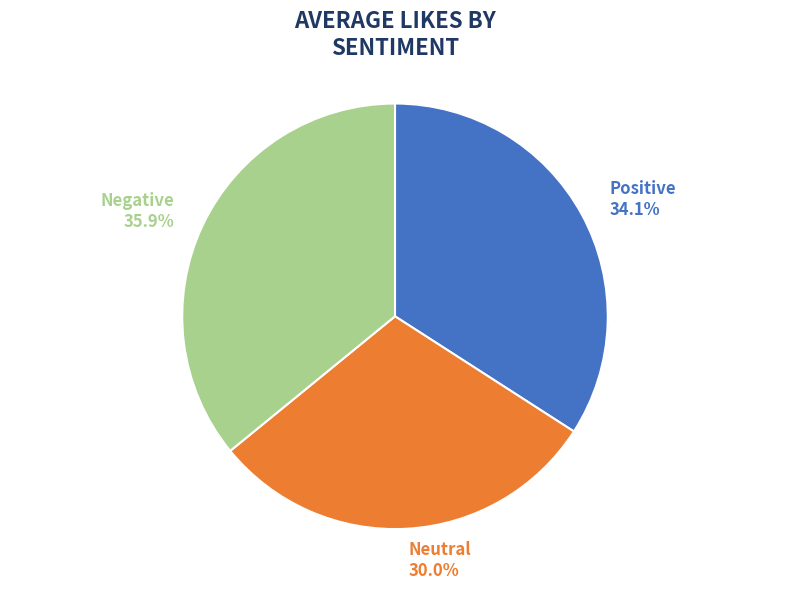

Count the number of slices in the pie.

3